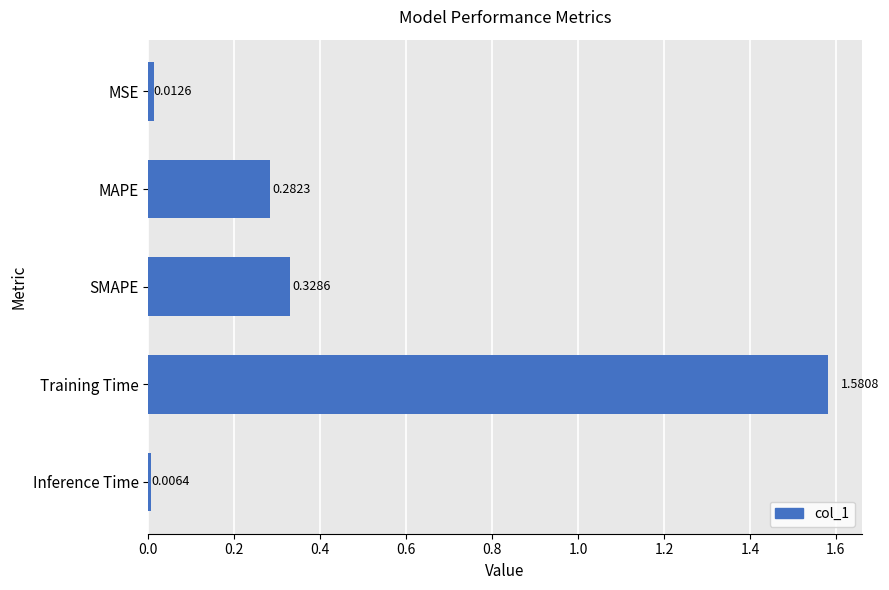

List the labels in order of value, smallest first.

Inference Time, MSE, MAPE, SMAPE, Training Time